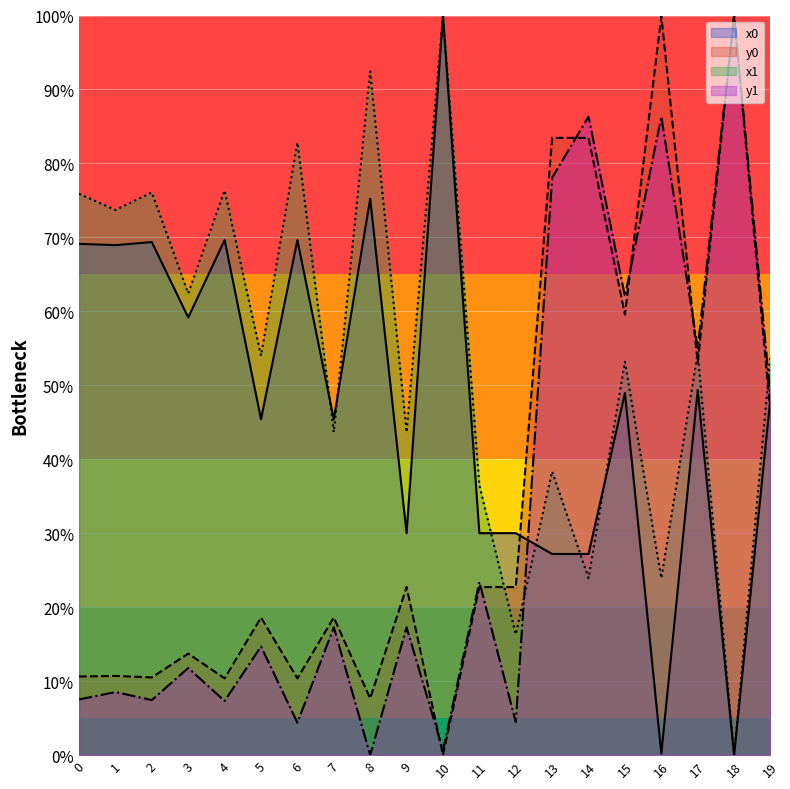

True or false: y0 and x1 intersect in this chart.

True